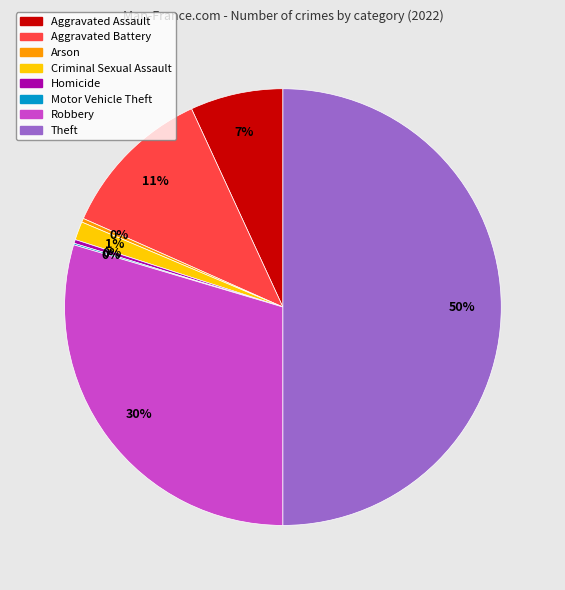

Does Homicide account for over 50% of the chart?

No